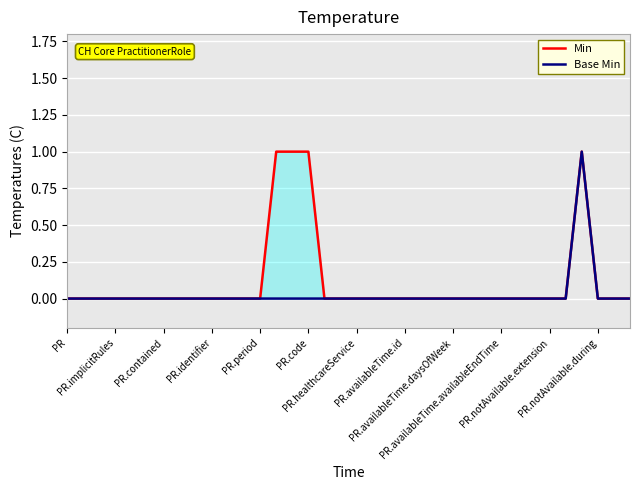

At how many categories does at least one series exceed 0?

4